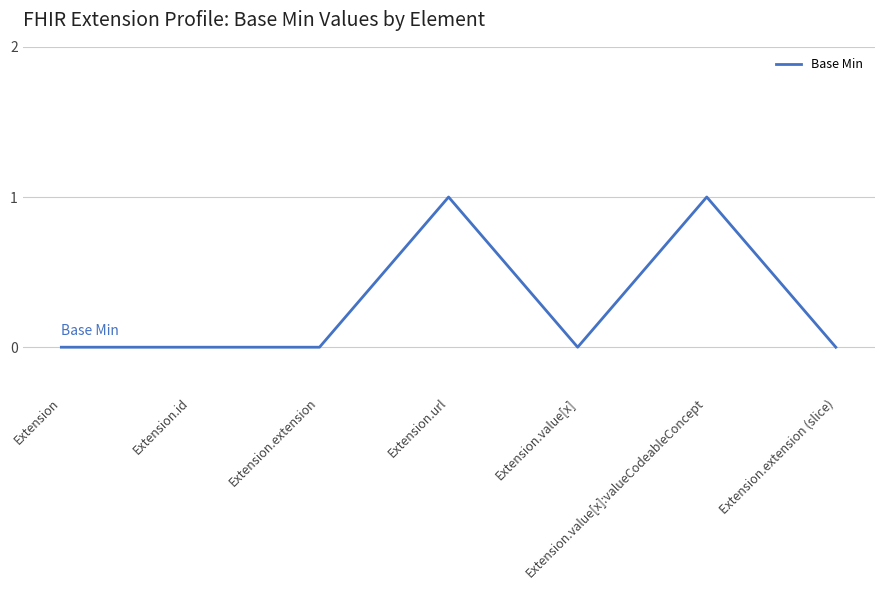

The chart shows a value of 1 at Extension.value[x]:valueCodeableConcept. True or false?

True